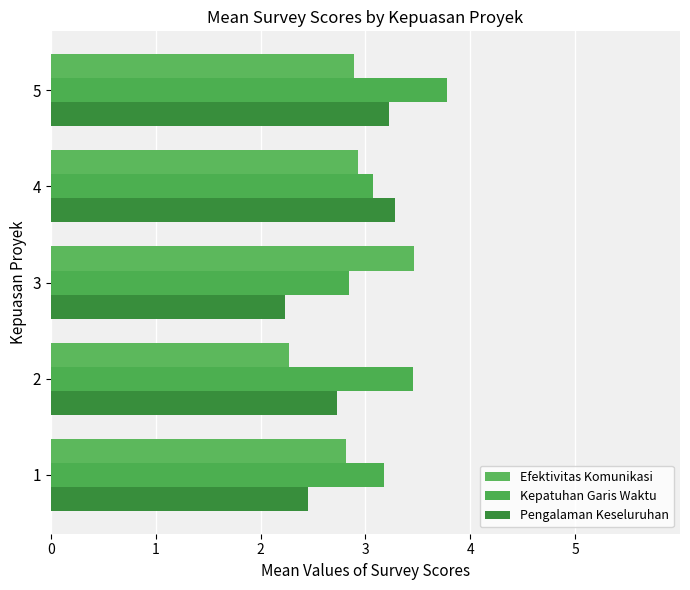

What is the value of the Efektivitas Komunikasi bar at the 1st from the left?

2.8